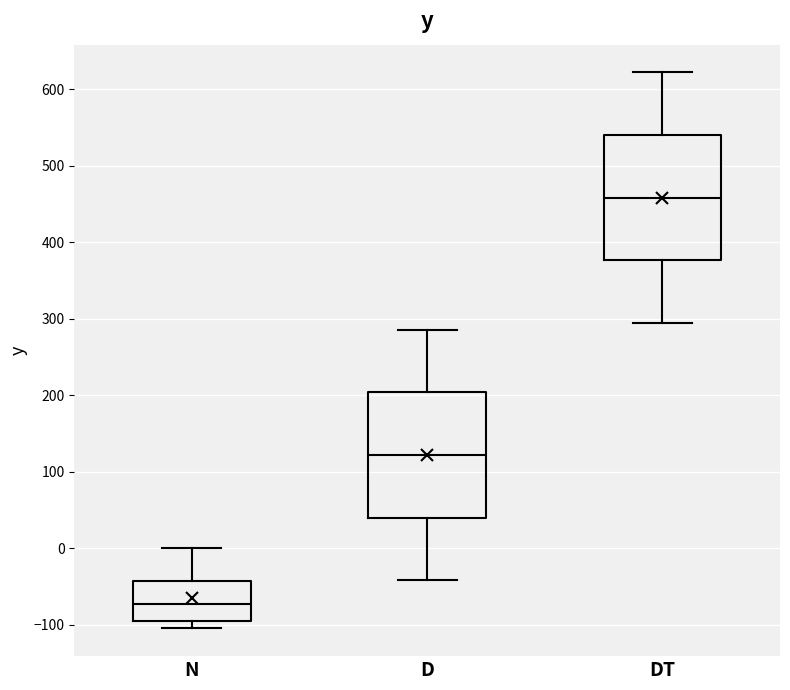

Reading left to right, transcribe this box plot: for each box, give where its median line is, the range the box spans, and where its two whiskers end, as read against the y-axis. The values are not printed on the chart, so give them approximately, as read against the axis.

N: median -70, box -100 to -40, whiskers -100 (just below the box's lower edge) to 0
D: median 120, box 40 to 200, whiskers -40 to 290
DT: median 460, box 380 to 540, whiskers 290 to 620